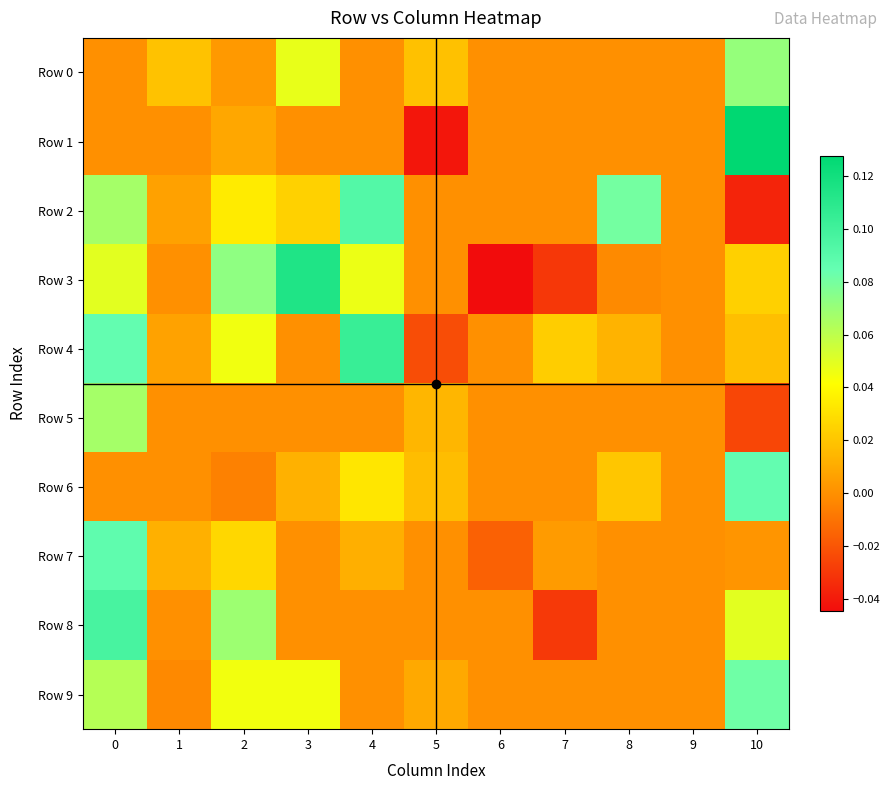

Which series has the largest total across all categories?

Row 4